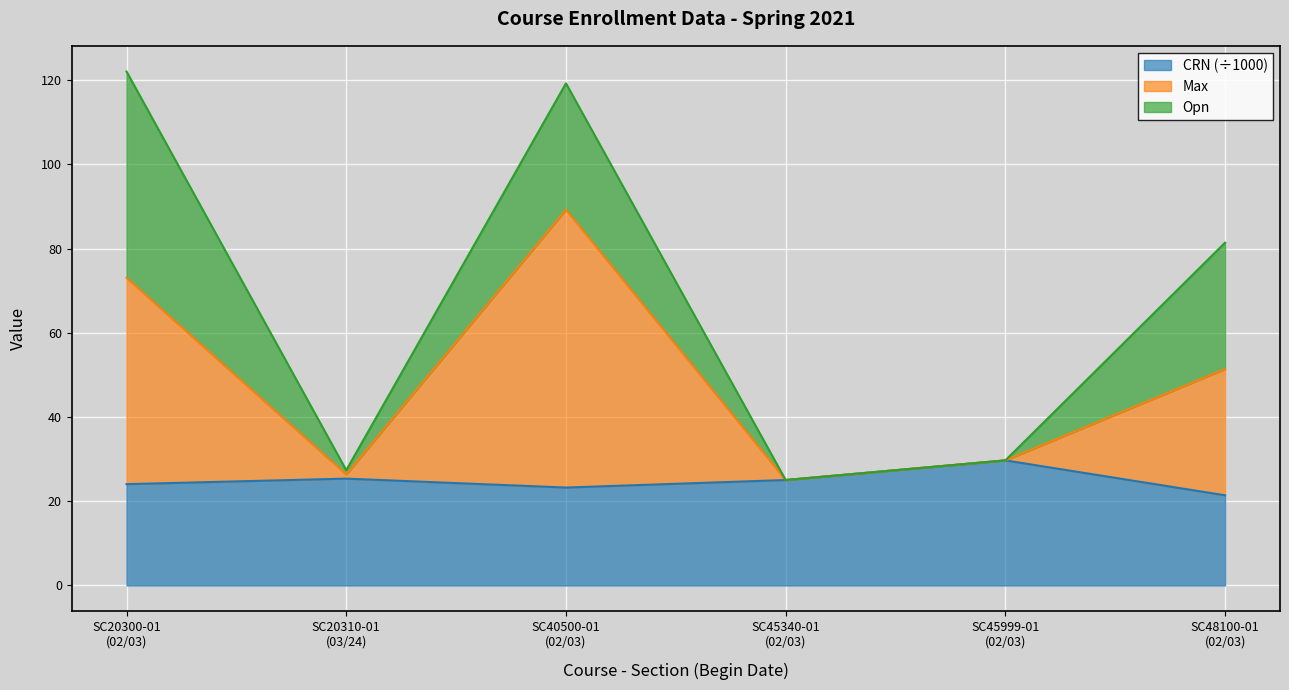

What is the minimum value for CRN (÷1000)?

21.4